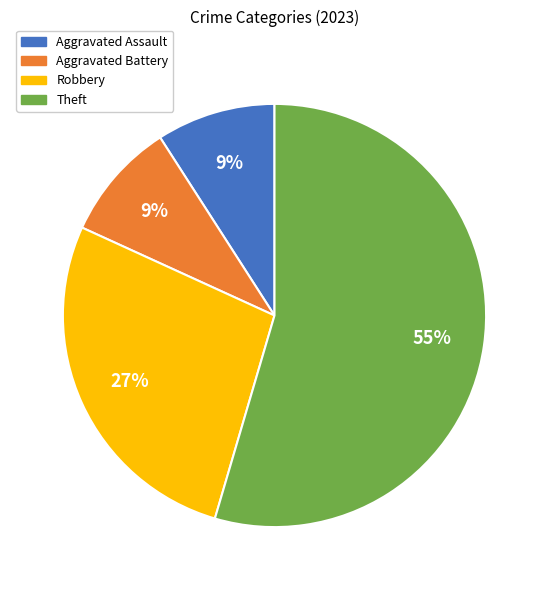

Does Theft account for over 50% of the chart?

Yes